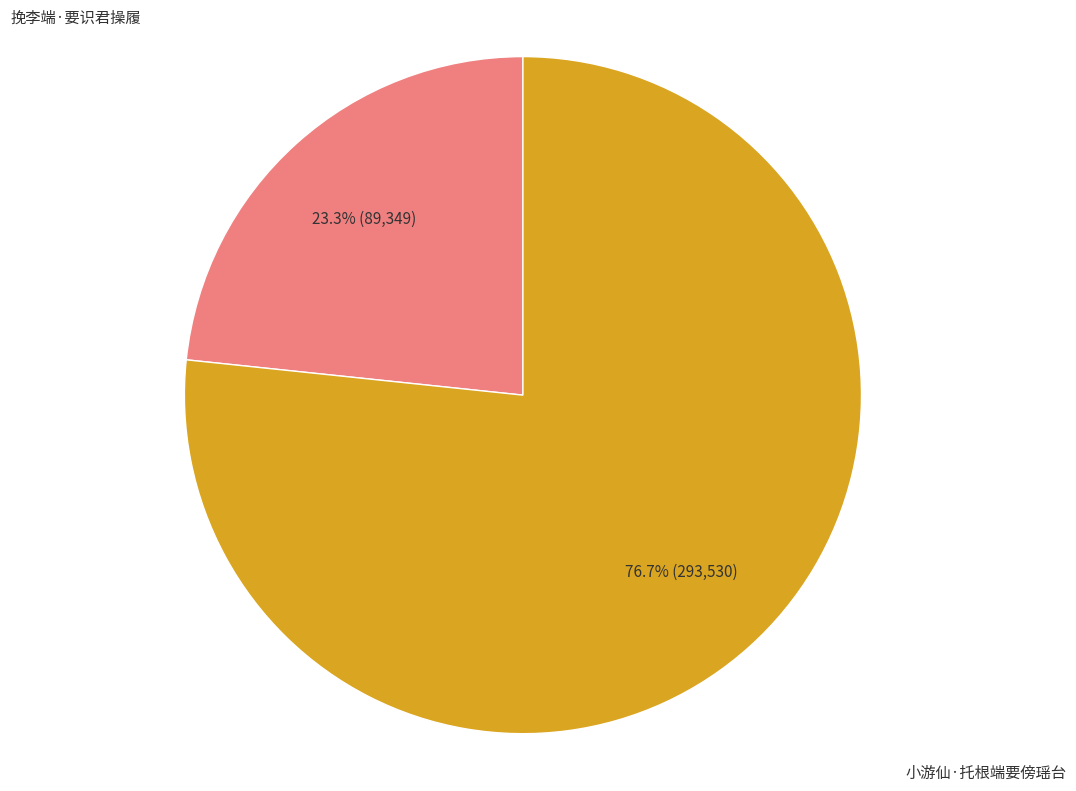

Does any single category account for the majority?

Yes